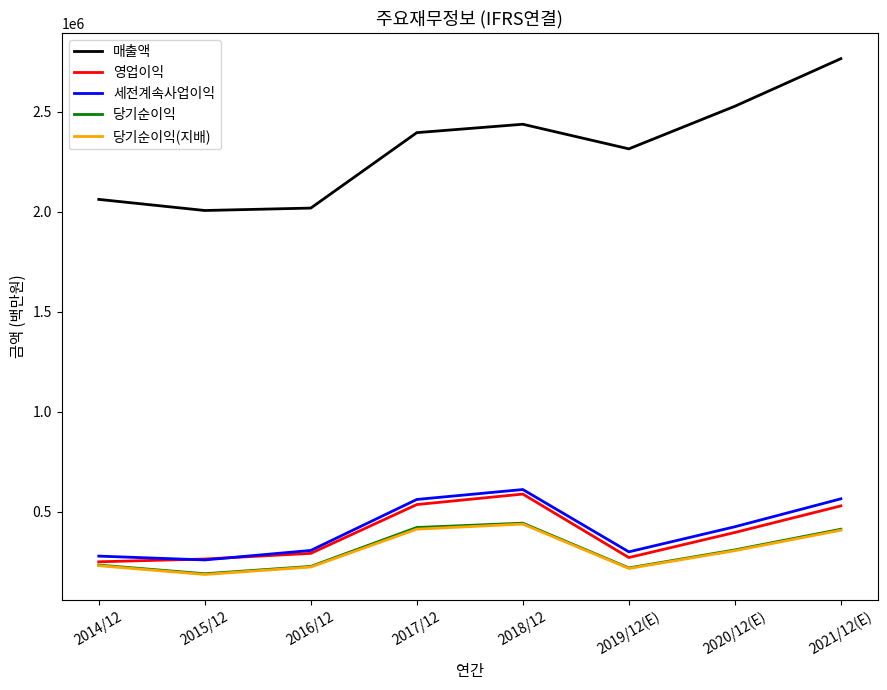

What is the maximum value shown in the chart?

2765706